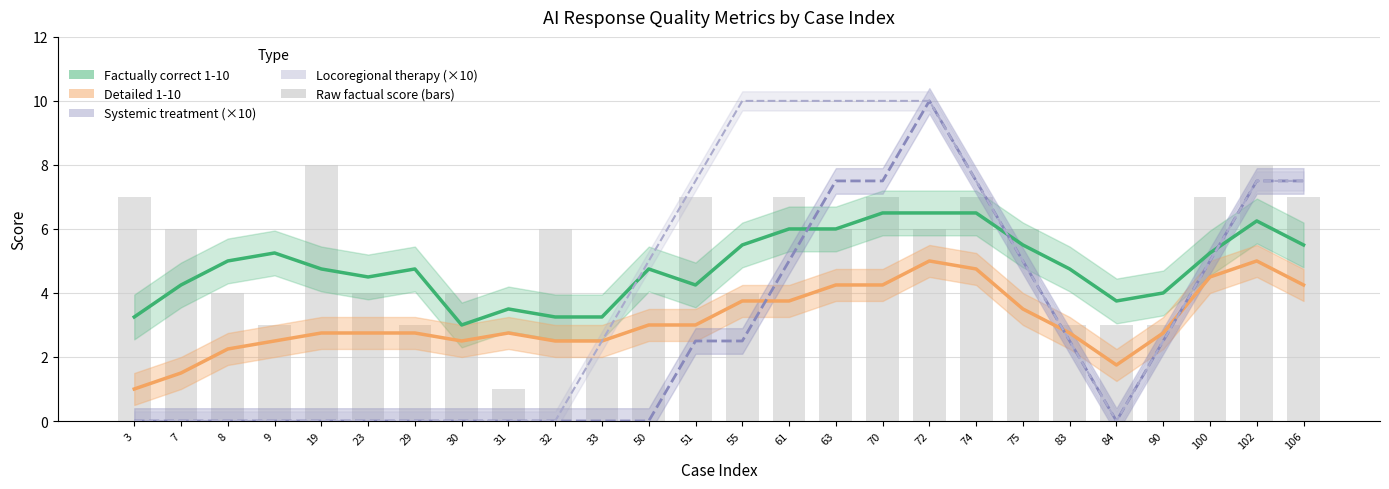

Which series changed the most between 29 and 51?

Locoregional therapy (×10, smoothed)